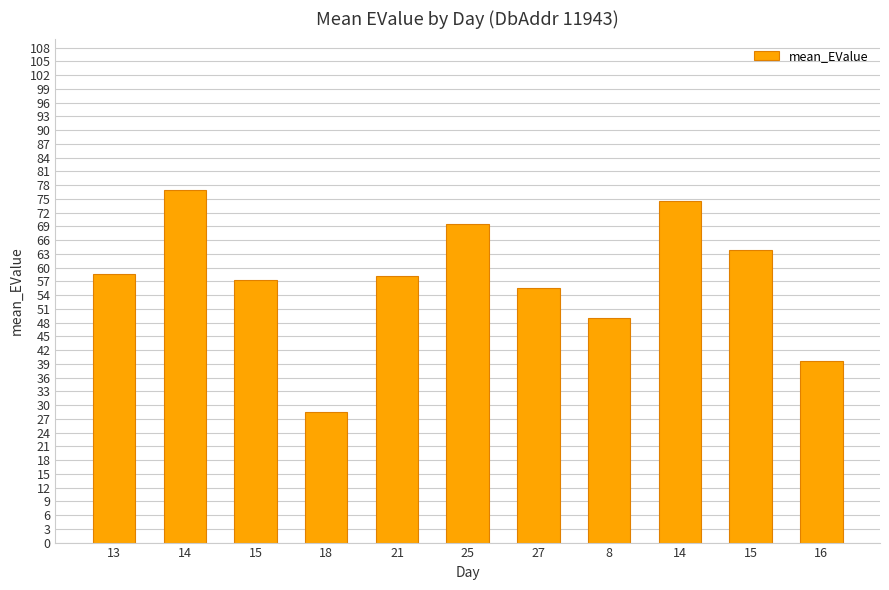

Rank the categories by value from lowest to highest.

18, 16, 8, 27, 15, 21, 13, 15, 25, 14, 14